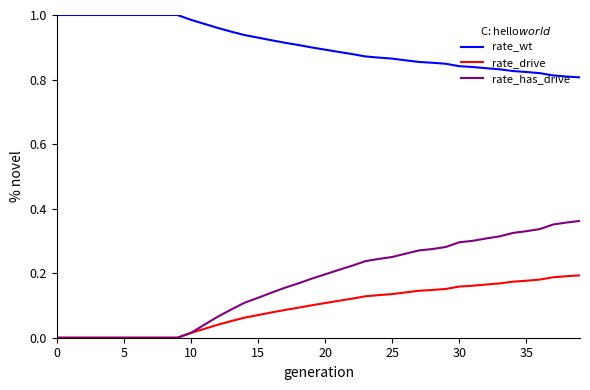

True or false: rate_wt and rate_has_drive intersect in this chart.

False